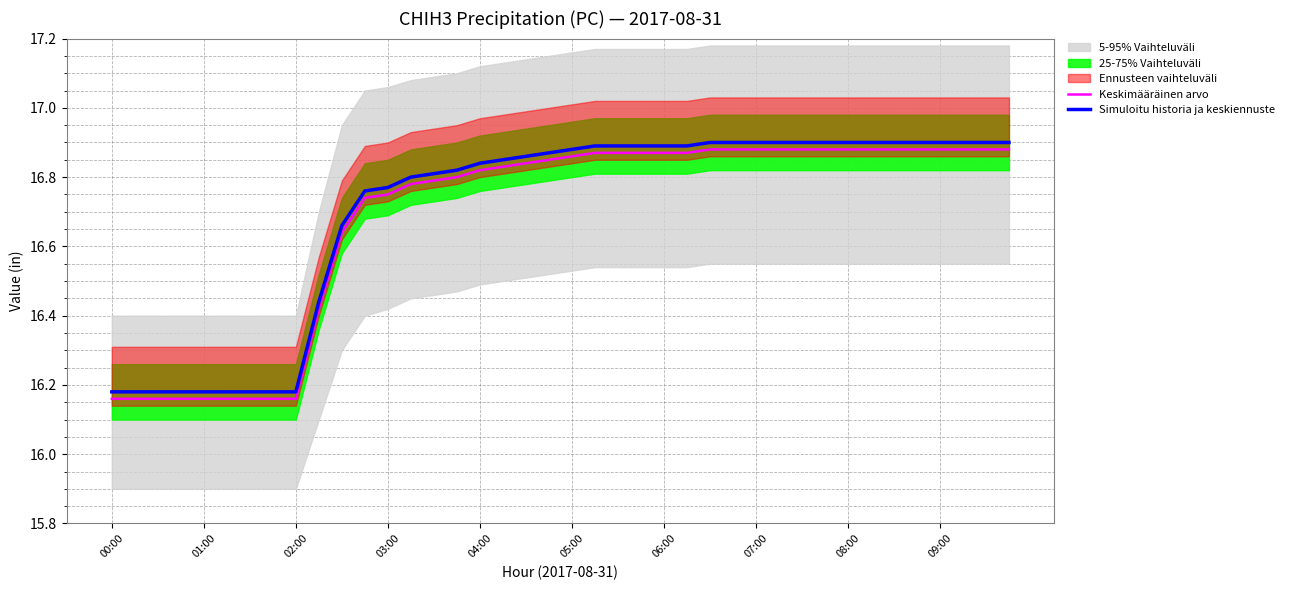

Which series has the largest range (max minus min)?

Keskimääräinen arvo